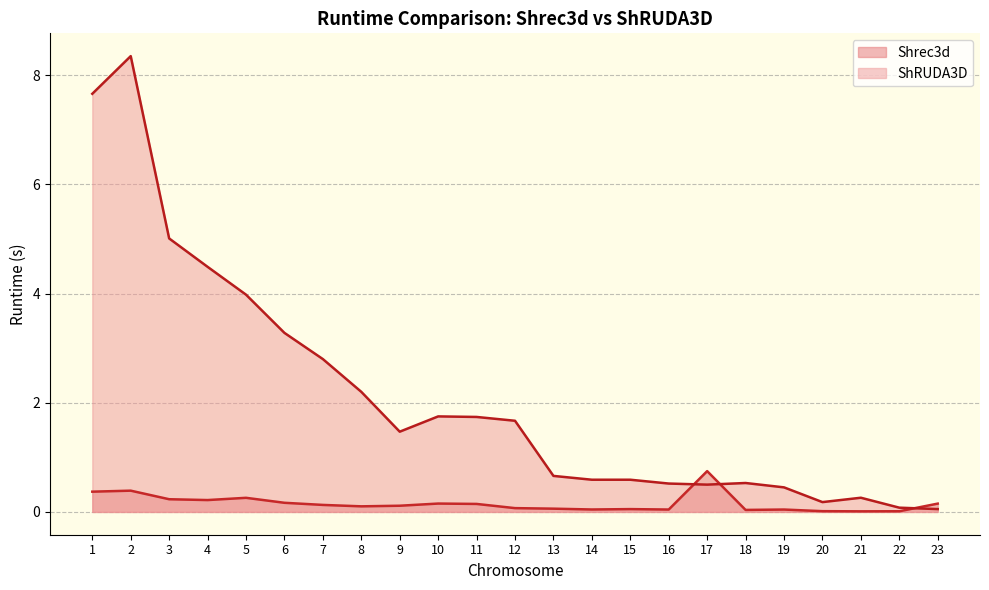

How many intersections are there between ShRUDA3D and Shrec3d?

3